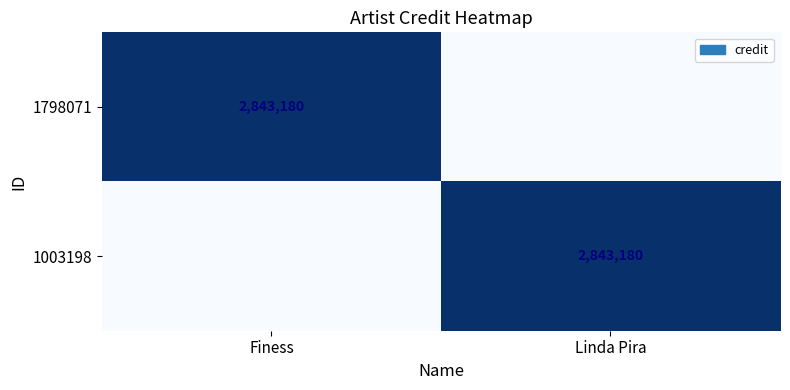

The 1003198 series shows 2843180 at Linda Pira. True or false?

True